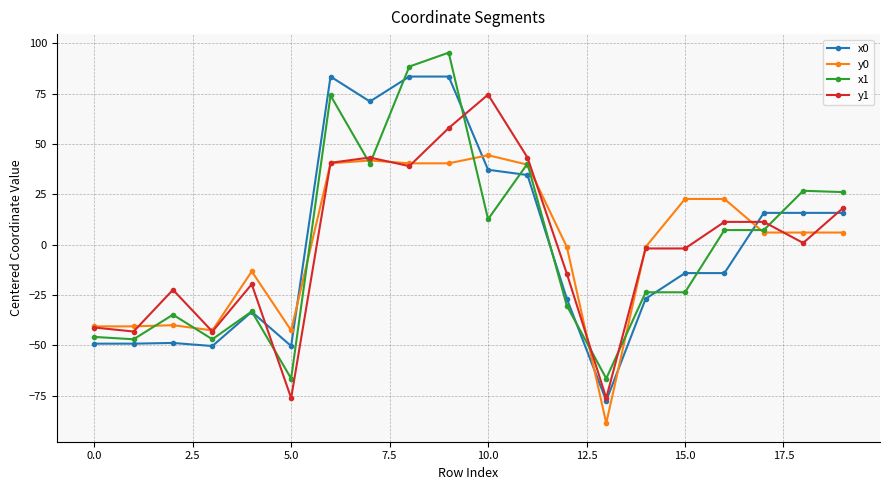

Rank the series by their maximum value, from lowest to highest.

y0, y1, x0, x1